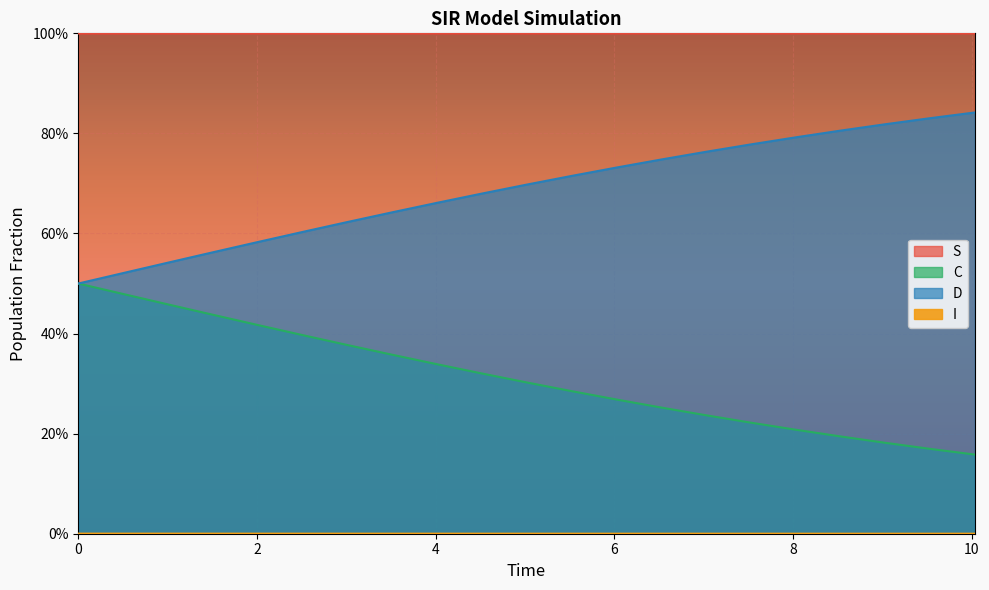

Where is I nearest to the value 0?

10.033444816053512